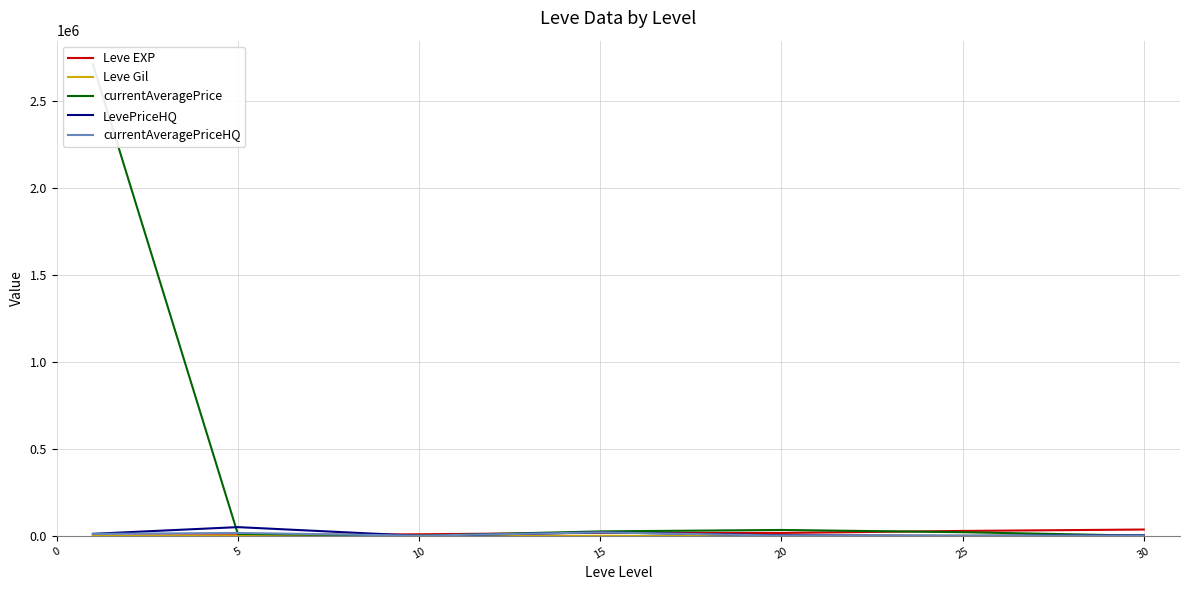

Does the chart display data point markers on the line(s)?

No